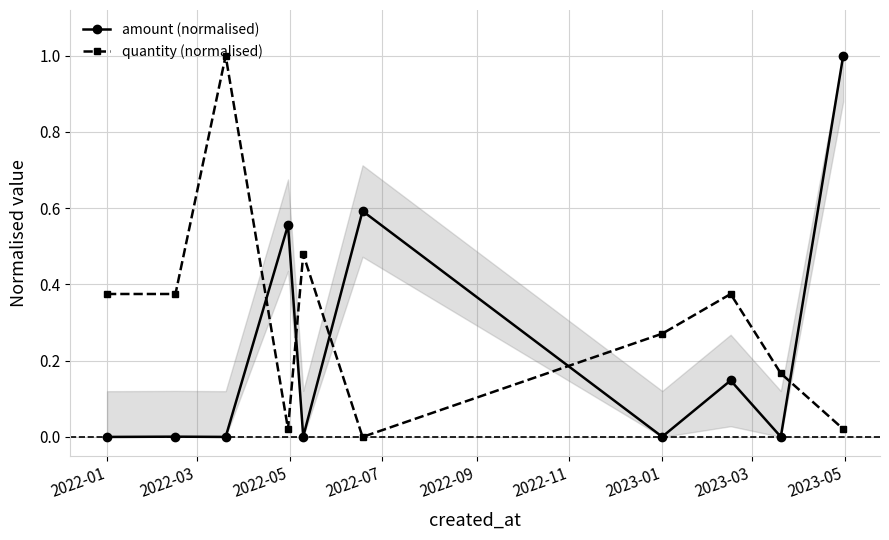

How many times do amount (normalised) and quantity (normalised) cross each other?

5